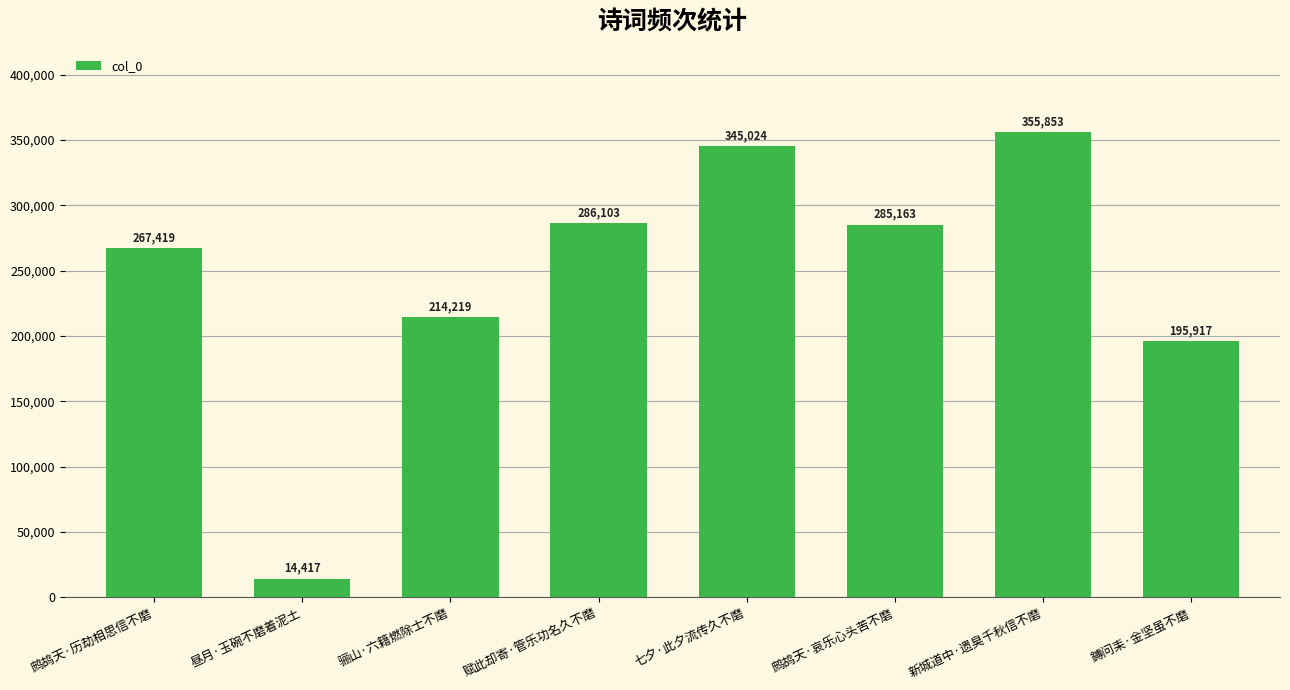

What is the difference between the values at 鹧鸪天·历劫相思信不磨 and 骊山·六籍燃除士不磨?

53200